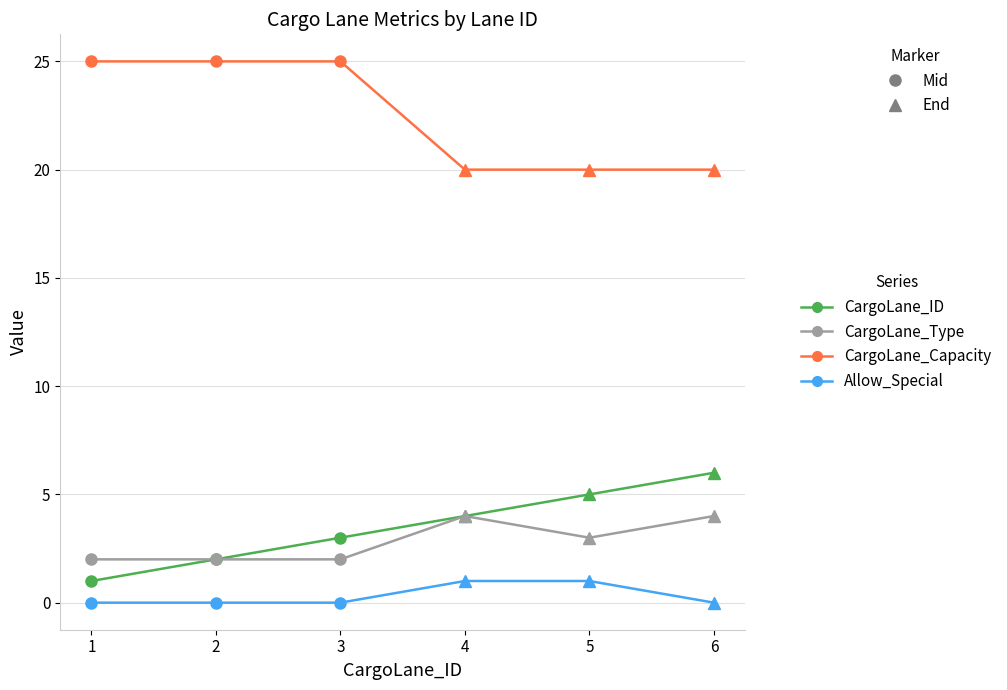

Which series has the widest spread of values?

CargoLane_ID